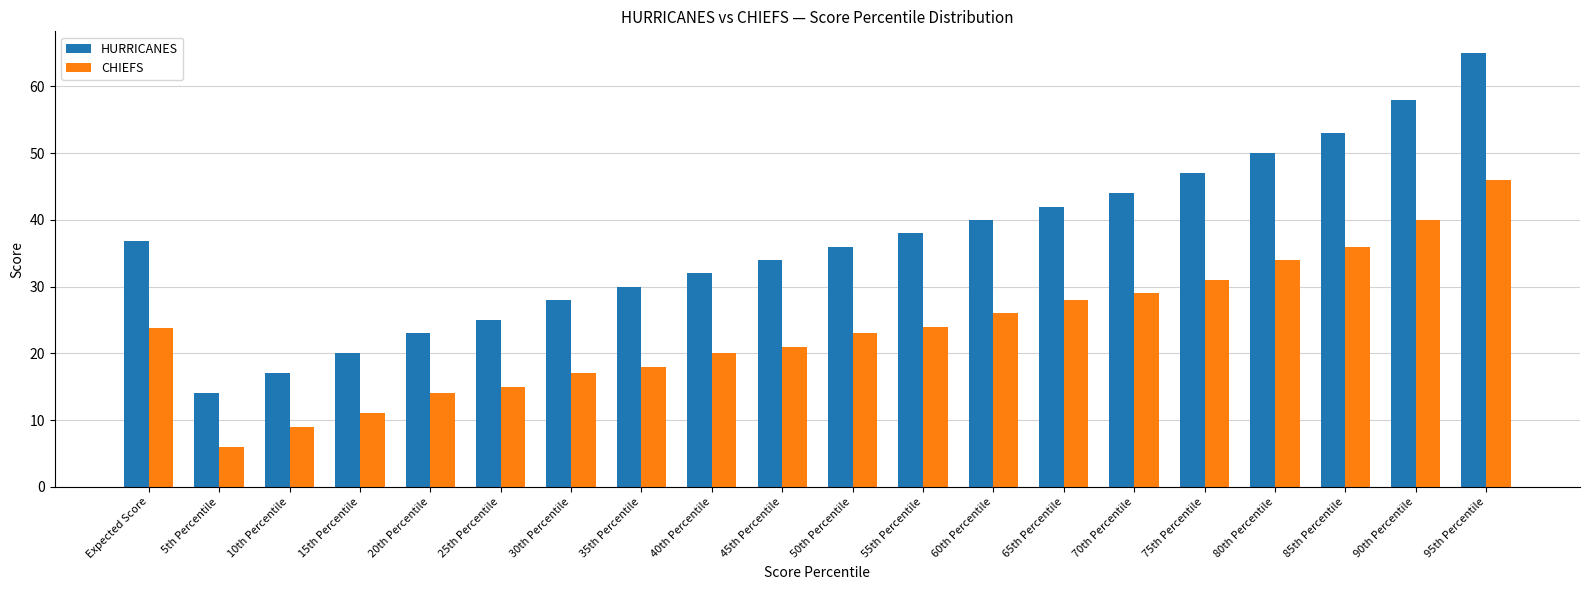

Rank the series by their maximum value, from lowest to highest.

CHIEFS, HURRICANES